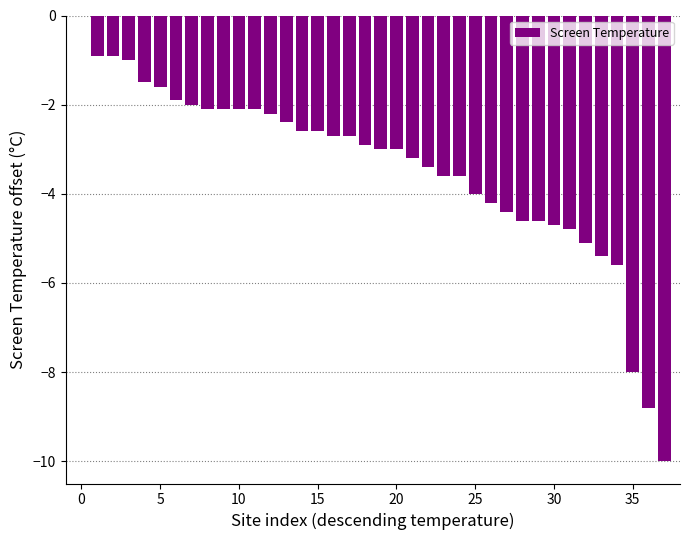

What value does the data have at 30?

-4.7